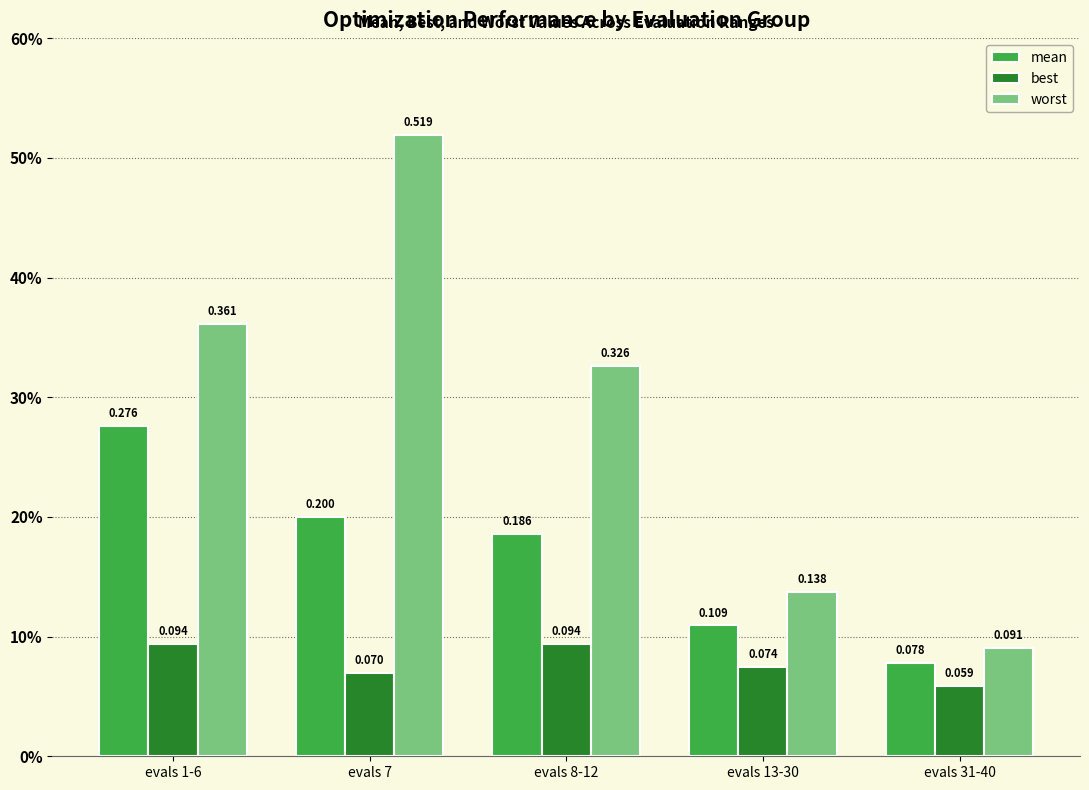

Reading left to right, what are all the values shown in this chart?

mean: evals 1-6=0.3	evals 7=0.2	evals 8-12=0.2	evals 13-30=0.1	evals 31-40=0.1
best: evals 1-6=0.1	evals 7=0.1	evals 8-12=0.1	evals 13-30=0.1	evals 31-40=0.1
worst: evals 1-6=0.4	evals 7=0.5	evals 8-12=0.3	evals 13-30=0.1	evals 31-40=0.1